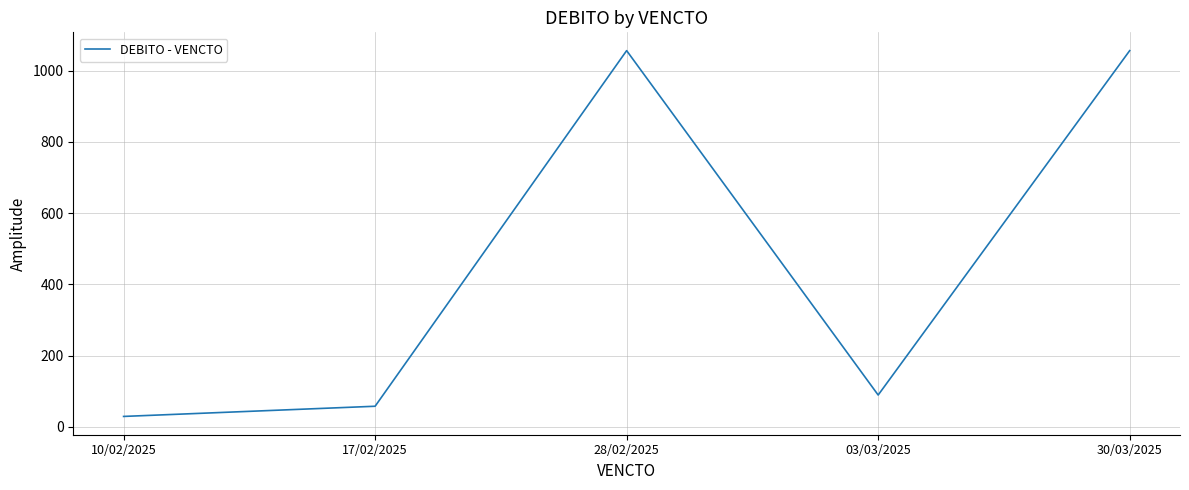

Which has a higher value, 30/03/2025 or 10/02/2025?

30/03/2025